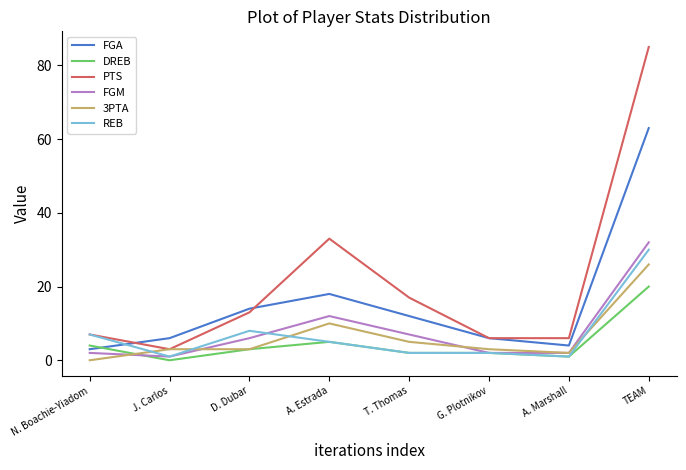

Which category has the lowest value in the PTS series?

J. Carlos